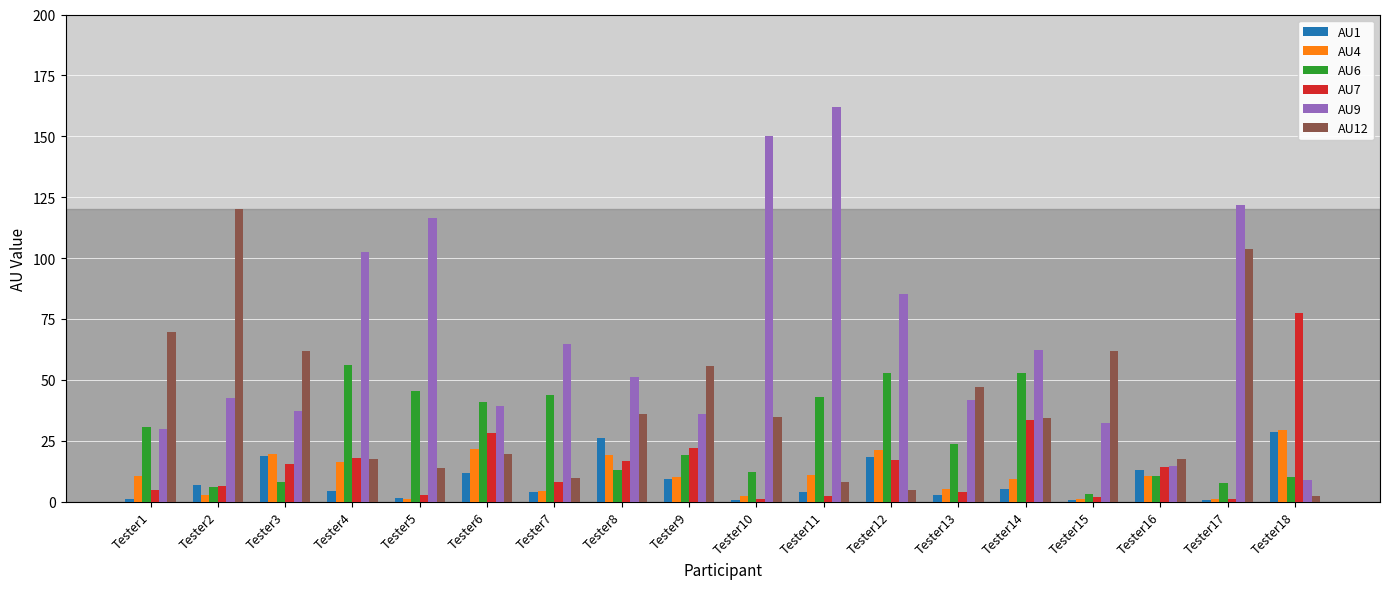

How many data points does each series have?

18